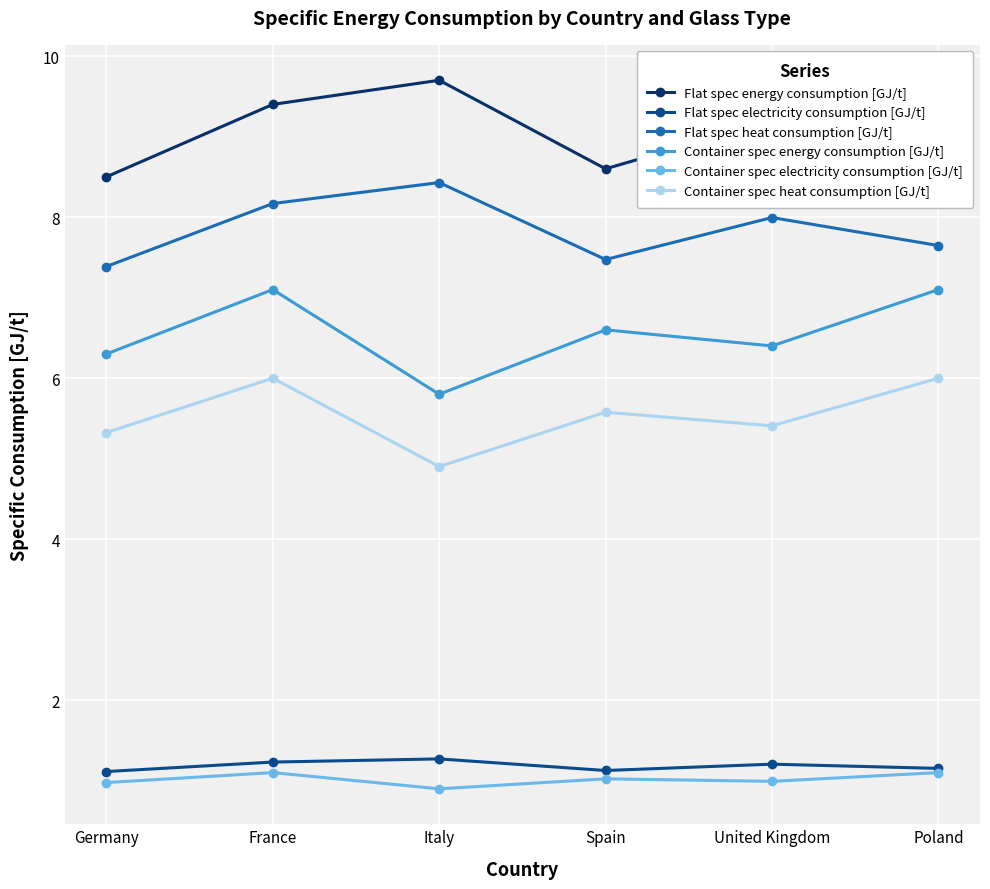

What is the label of the 1st point from the right?

Poland